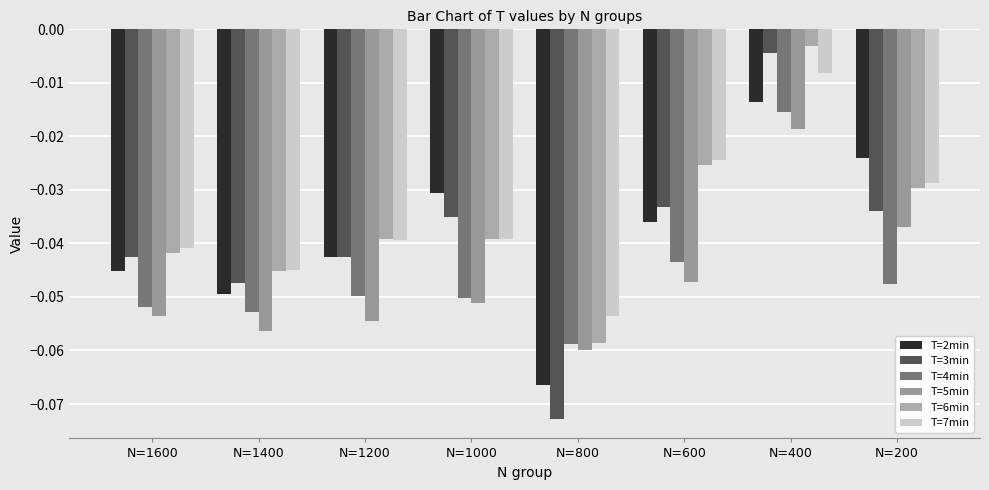

How many groups of bars are there?

8